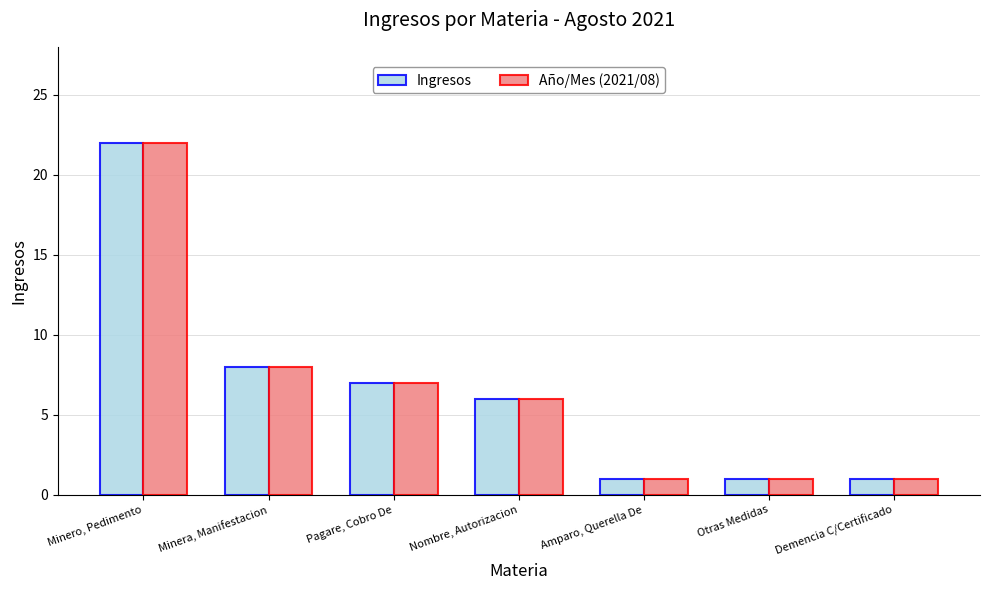

Is it true that Año/Mes (2021/08) equals 0 at Demencia C/Certificado?

False